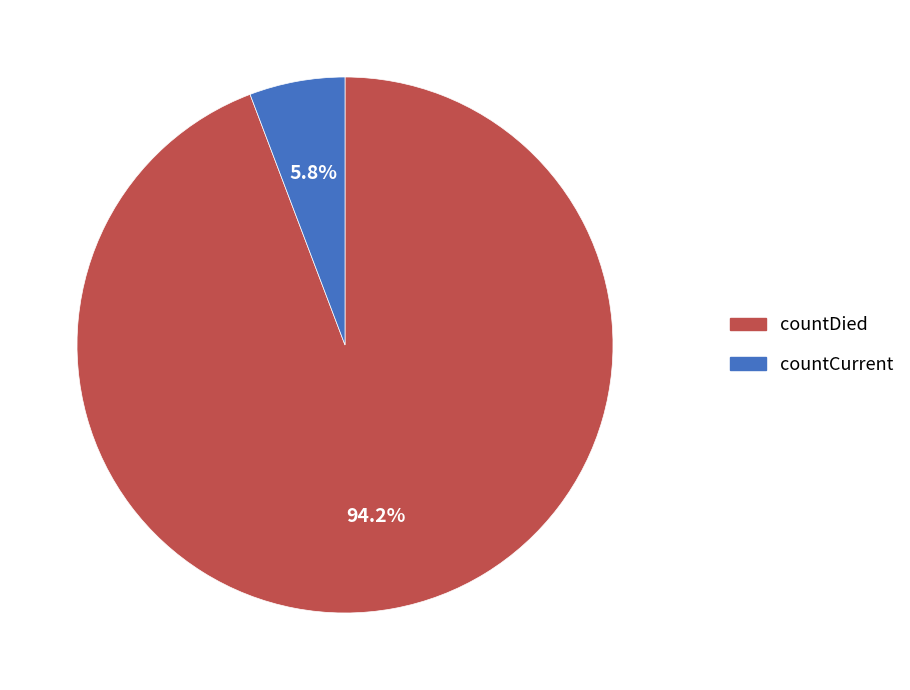

Count the number of slices in the pie.

2